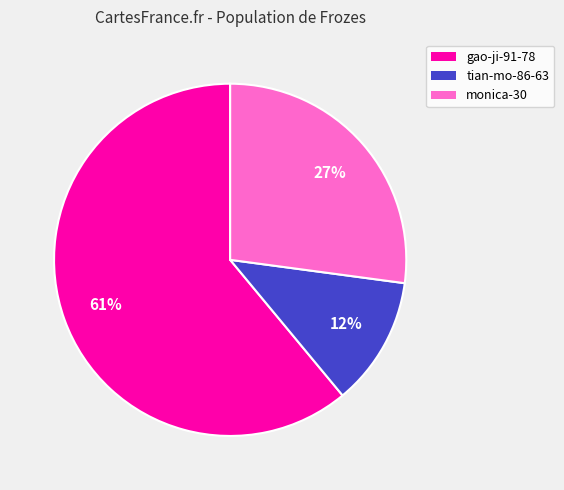

Between tian-mo-86-63 and monica-30, which is larger?

monica-30